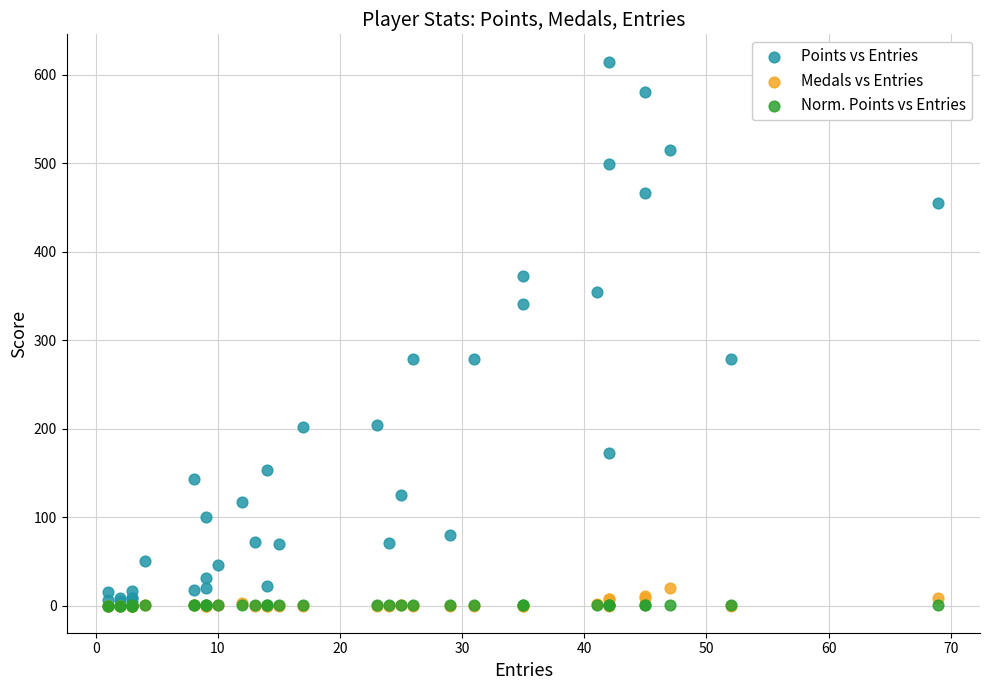

What are all the series names shown in the legend?

Points vs Entries, Medals vs Entries, Norm. Points vs Entries